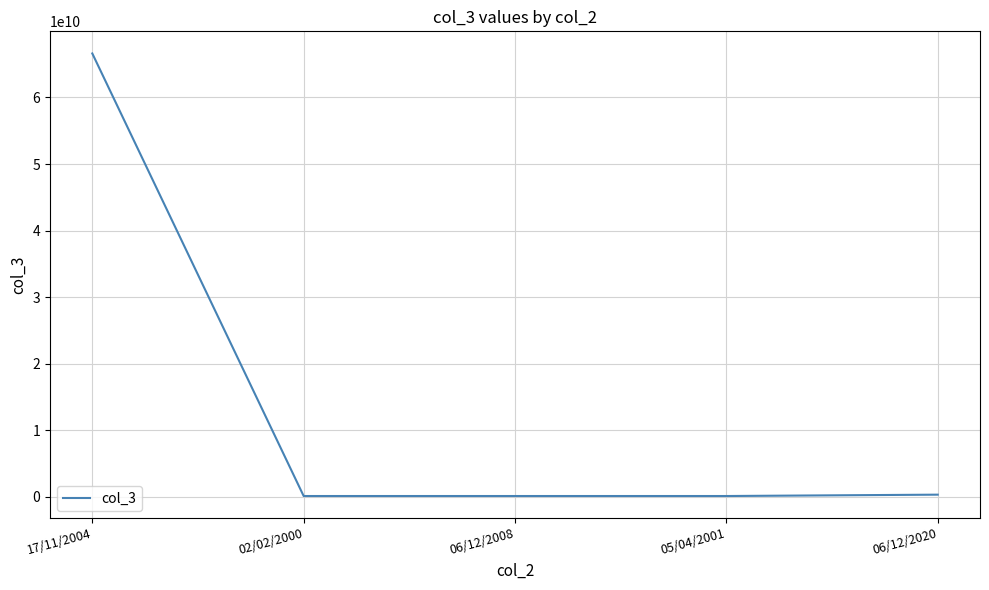

The value at 17/11/2004 is 33335556969. True or false?

False